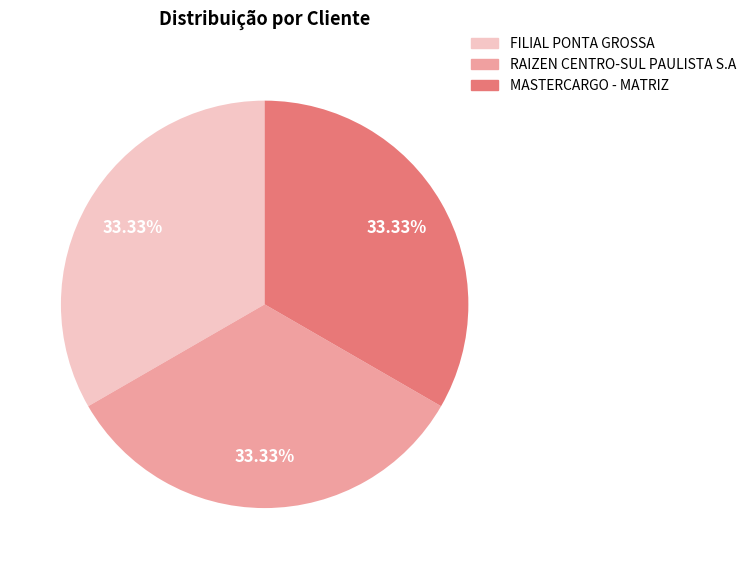

True or false: FILIAL PONTA GROSSA accounts for 33% of the total.

True